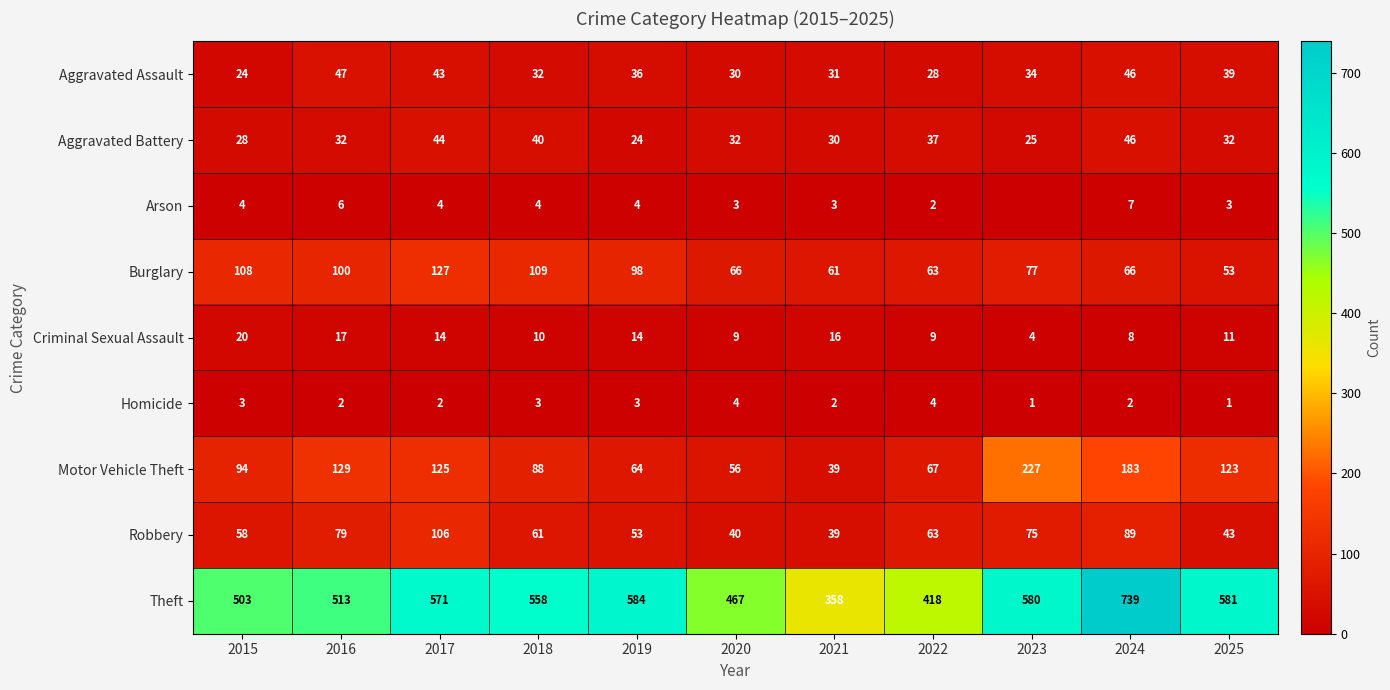

At which label does Motor Vehicle Theft reach its peak?

2023